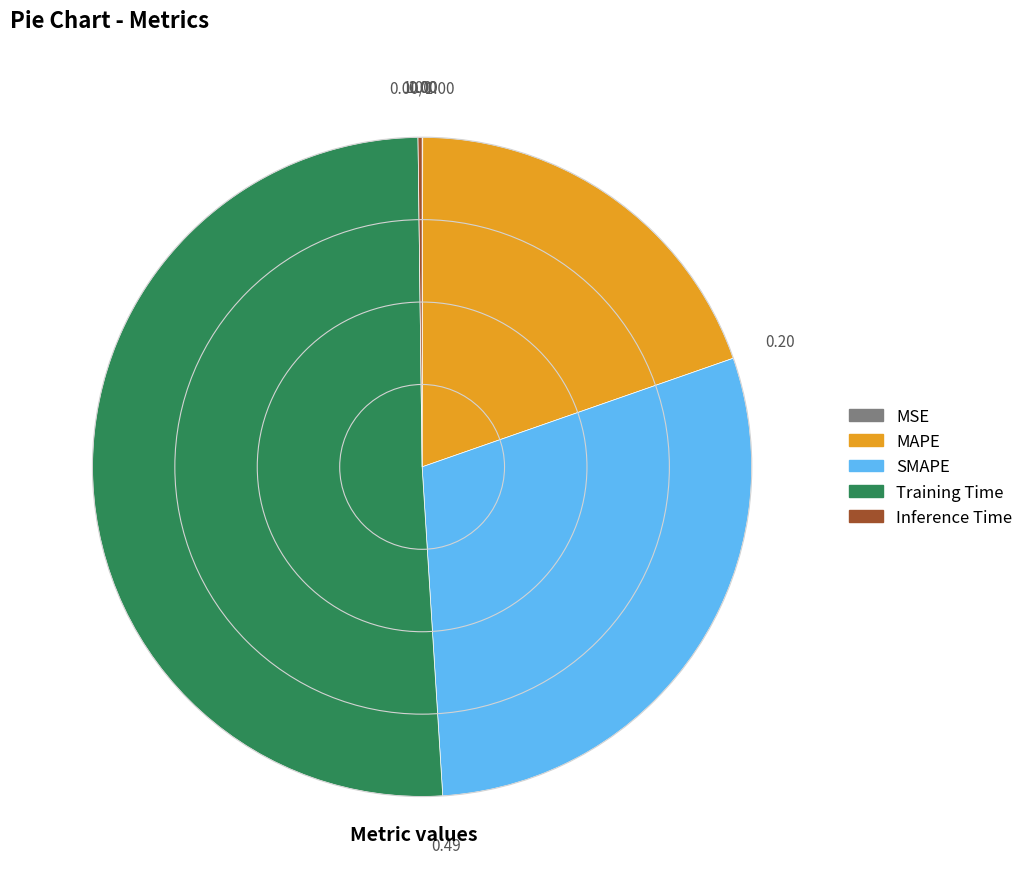

Does Training Time represent more than half of the total?

Yes